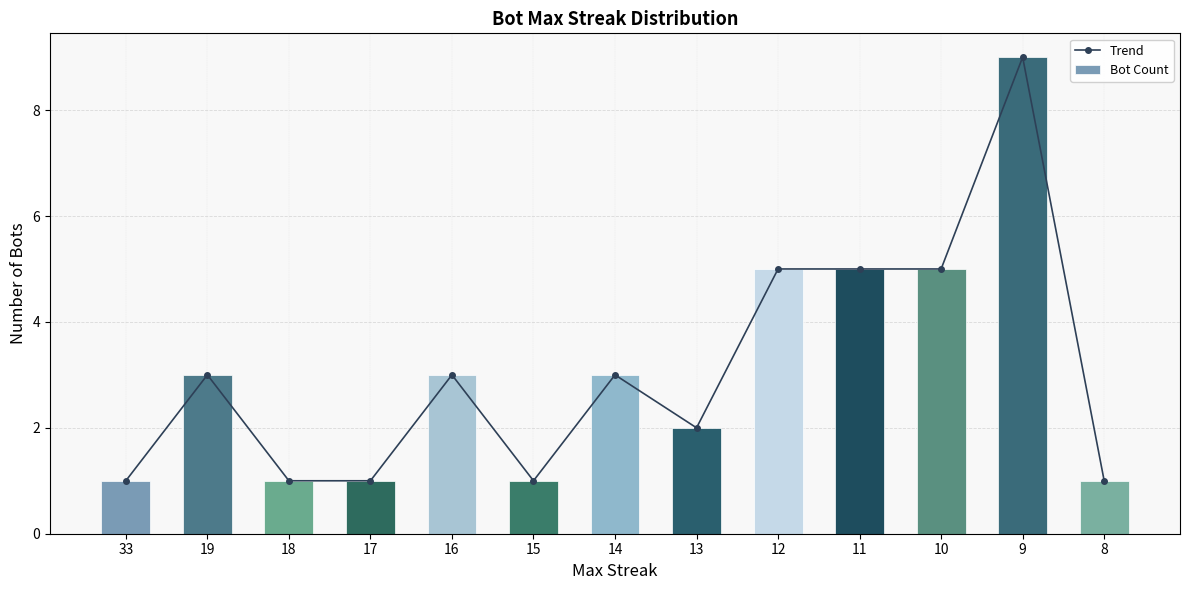

At which label does Bot Count reach its minimum?

33